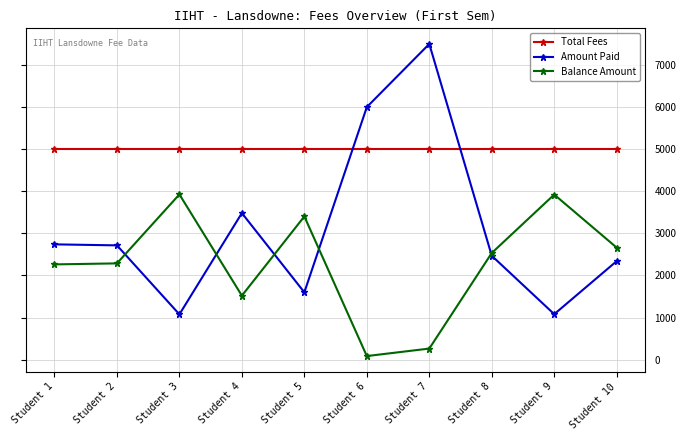

True or false: Amount Paid has more than 0 interior local peaks.

True